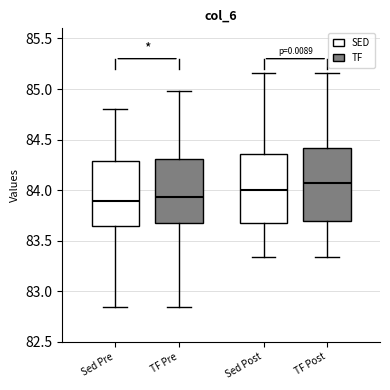

Reading left to right, read every box against the y-axis: the position of its median line, the range the box covers, and the ends of its whiskers. The values are not printed on the chart, so give them approximately, as read against the axis.

Sed Pre: median 83.90, box 83.65 to 84.30, whiskers 82.85 to 84.80
TF Pre: median 83.95, box 83.70 to 84.30, whiskers 82.85 to 85.00
Sed Post: median 84.00, box 83.70 to 84.35, whiskers 83.35 to 85.15
TF Post: median 84.05, box 83.70 to 84.40, whiskers 83.35 to 85.15